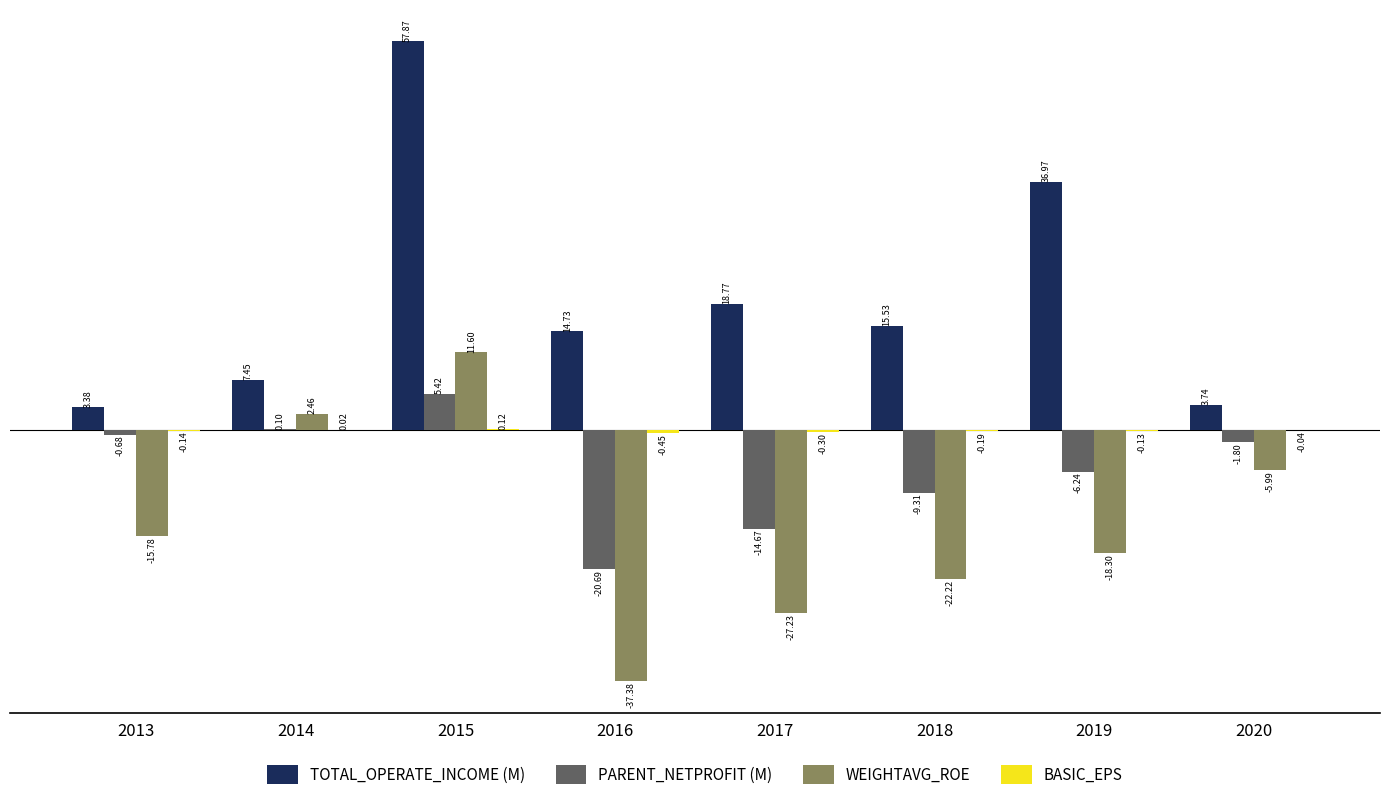

At which category is the sum across all series the highest?

2015